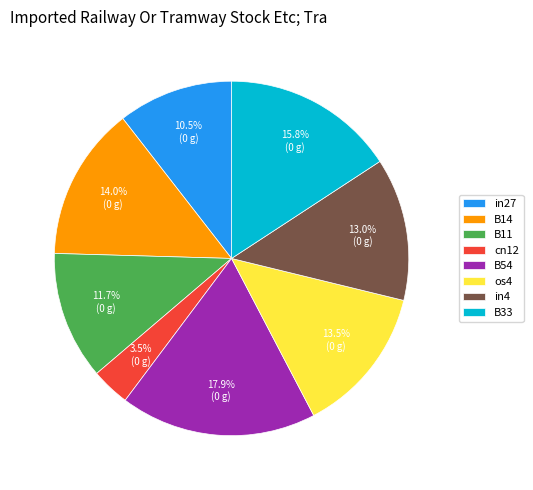

Between B14 and B54, which is larger?

B54